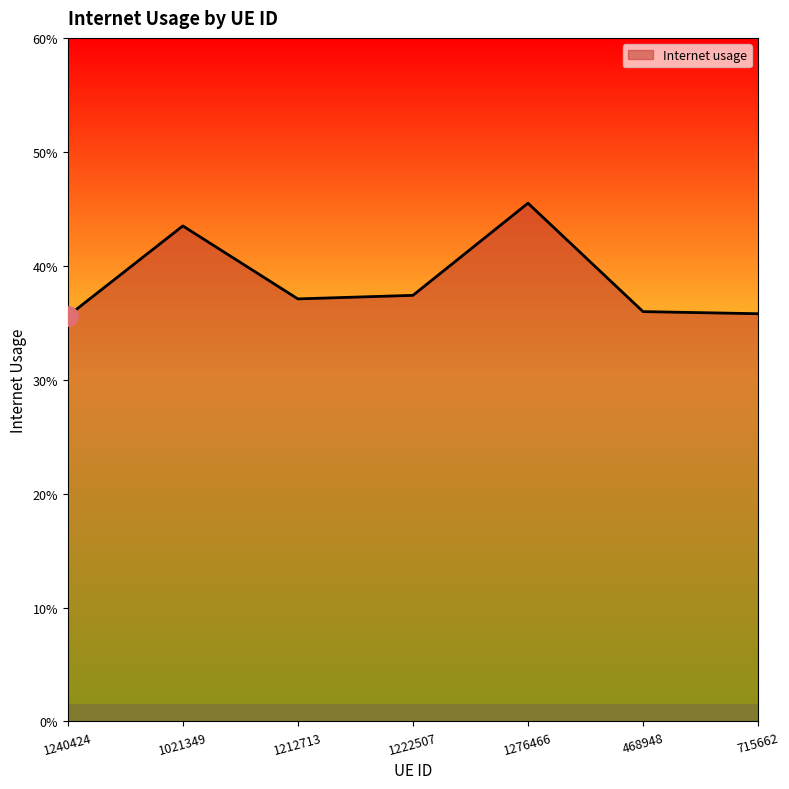

What is the difference between the maximum and minimum values?

0.1